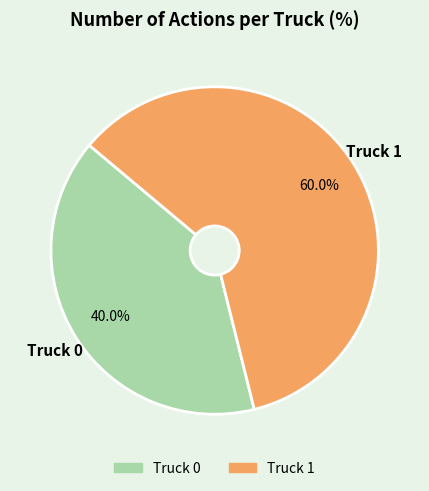

True or false: Truck 1 accounts for 66% of the total.

False